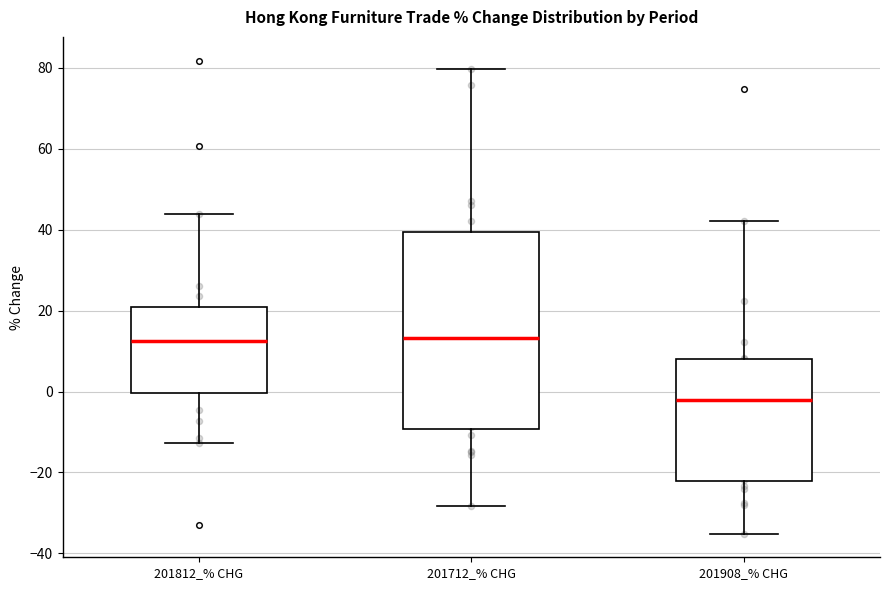

Where is the lower edge of the box for 201712_% CHG on the y-axis? The values are not printed on the chart, so give them approximately, as read against the axis.

-10